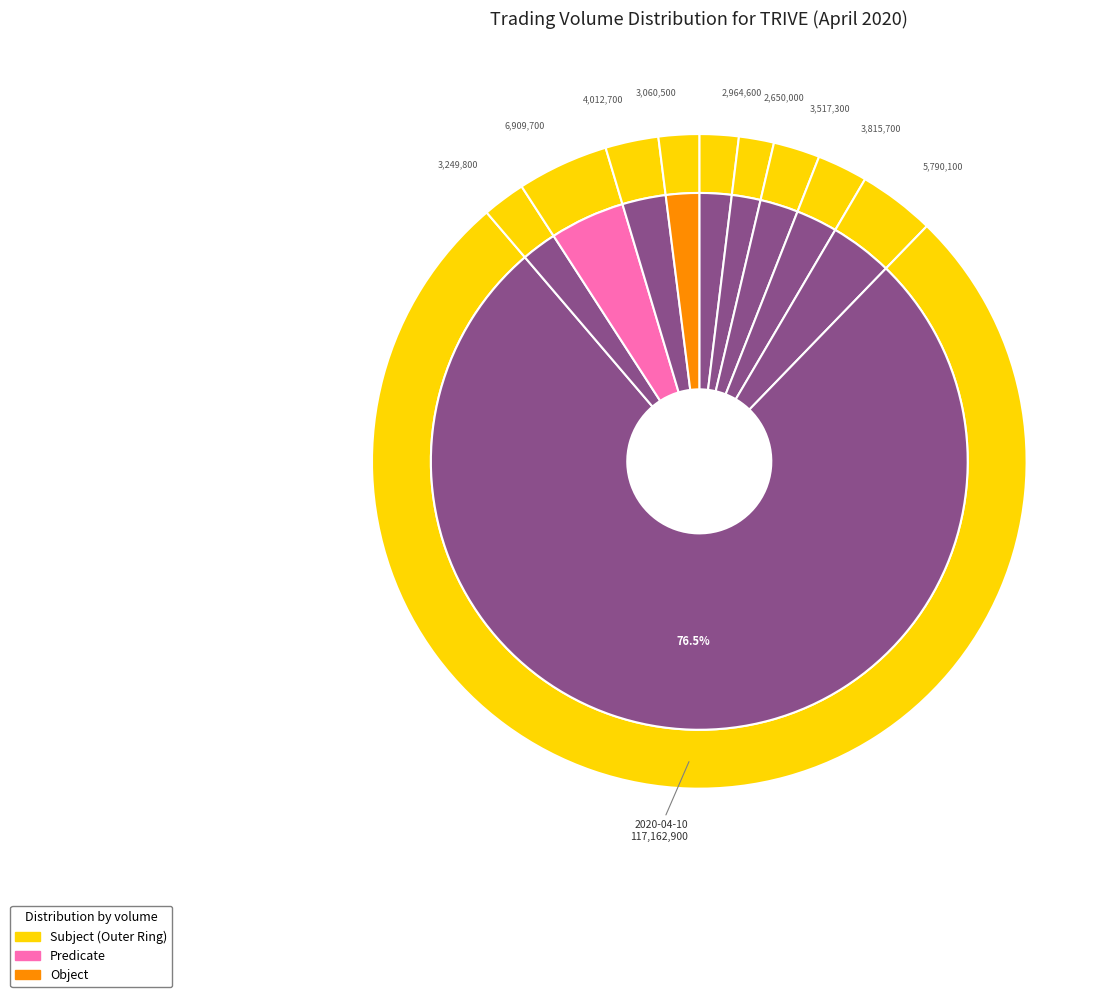

What is the ratio of the value at 2020-04-13 to the value at 2020-04-03?

1.1